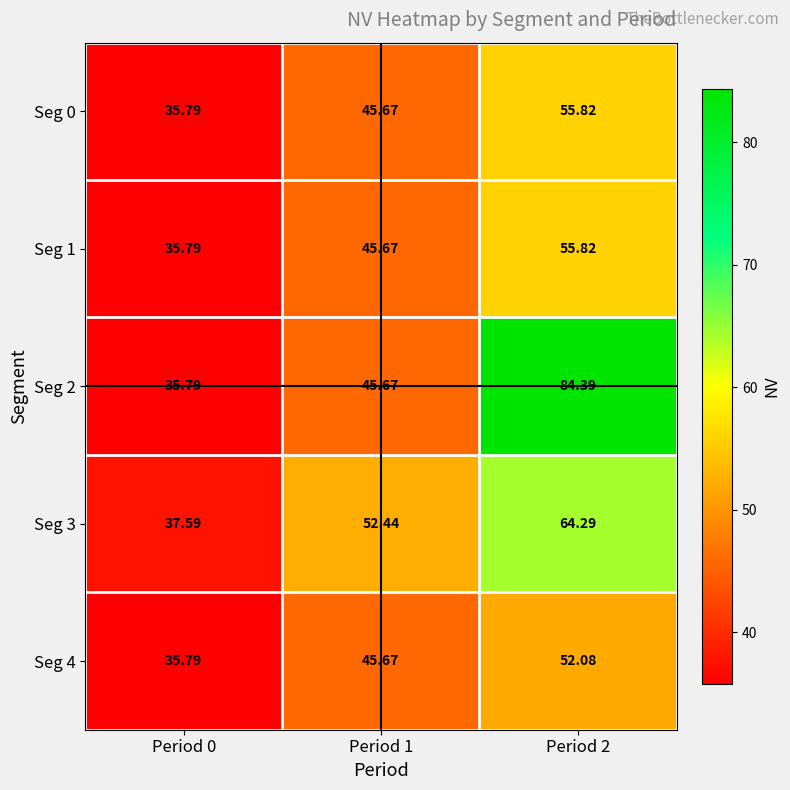

Is the value of Seg 2 at Period 2 greater than the value of Seg 0 at Period 1?

Yes